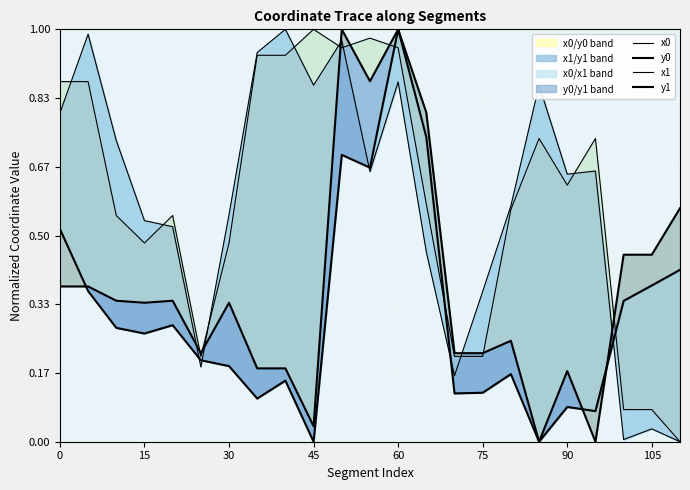

Which series has the largest range (max minus min)?

x0